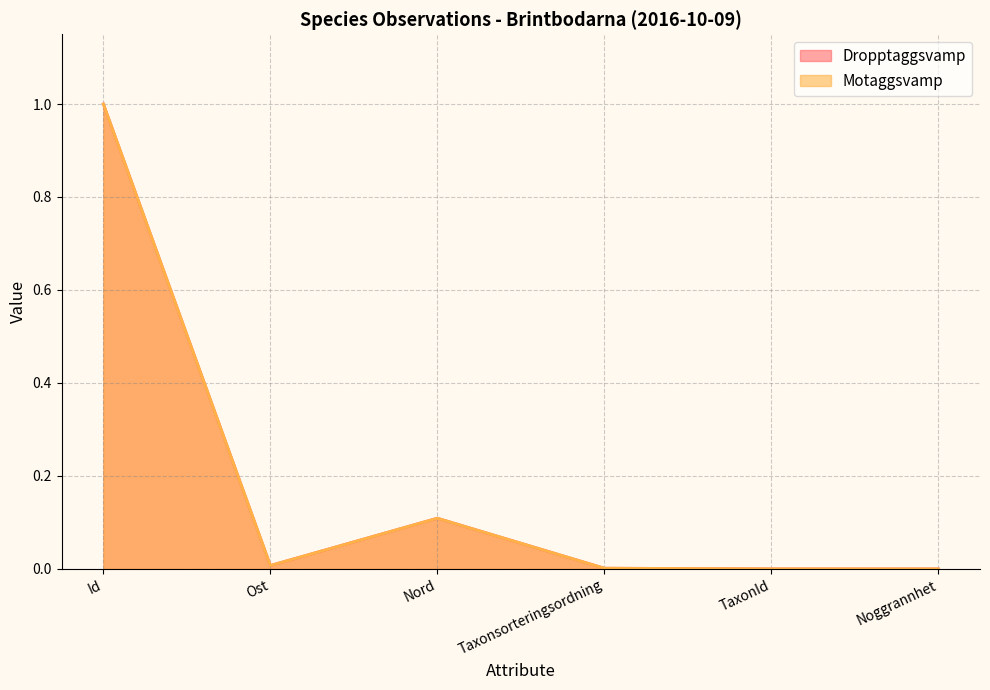

The value of Motaggsvamp at Taxonsorteringsordning is 0.0. True or false?

True